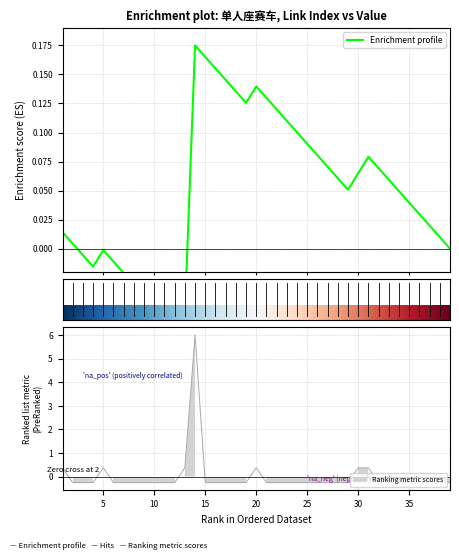

True or false: there are more than 0 points higher than both neighbors.

True